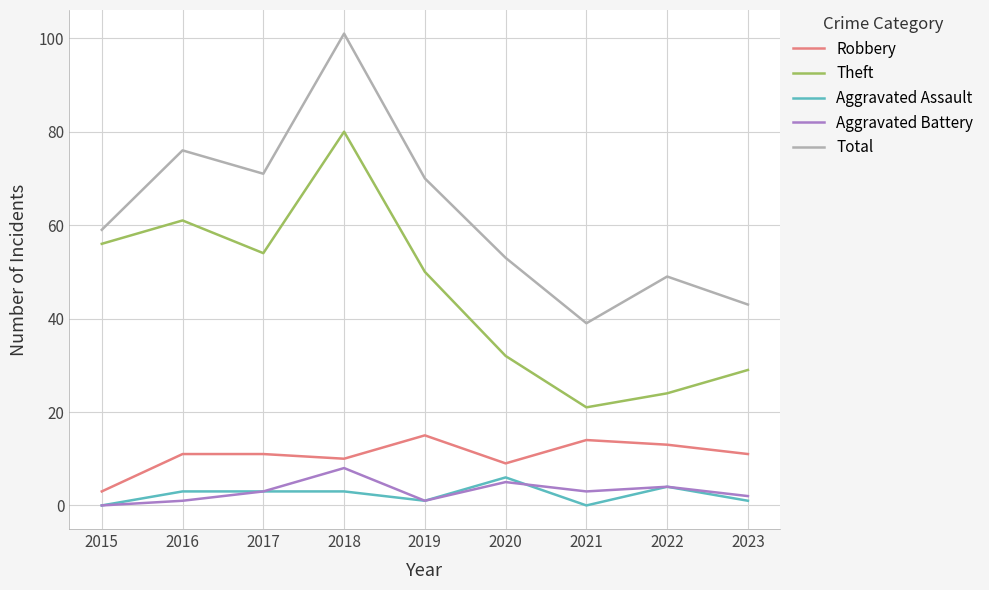

At 2020, list the series in order from largest to smallest.

Total, Theft, Robbery, Aggravated Assault, Aggravated Battery